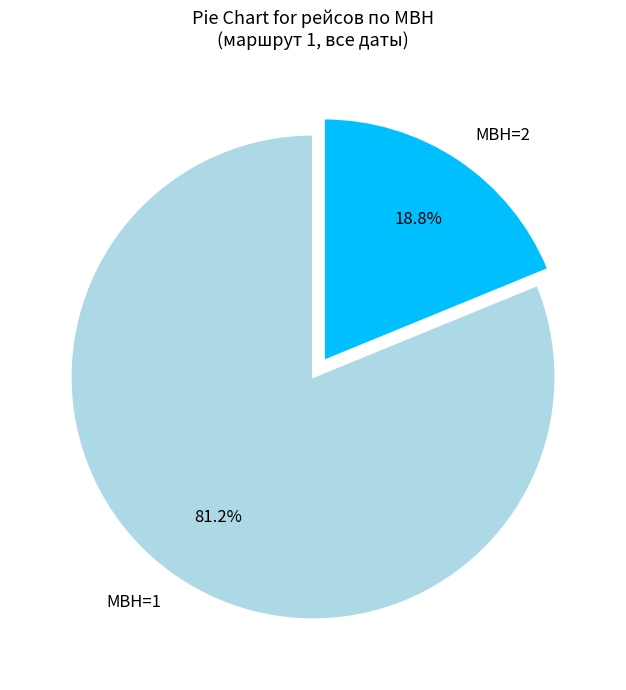

What is the ratio of the value at МВН=1 to the value at МВН=2?

4.3